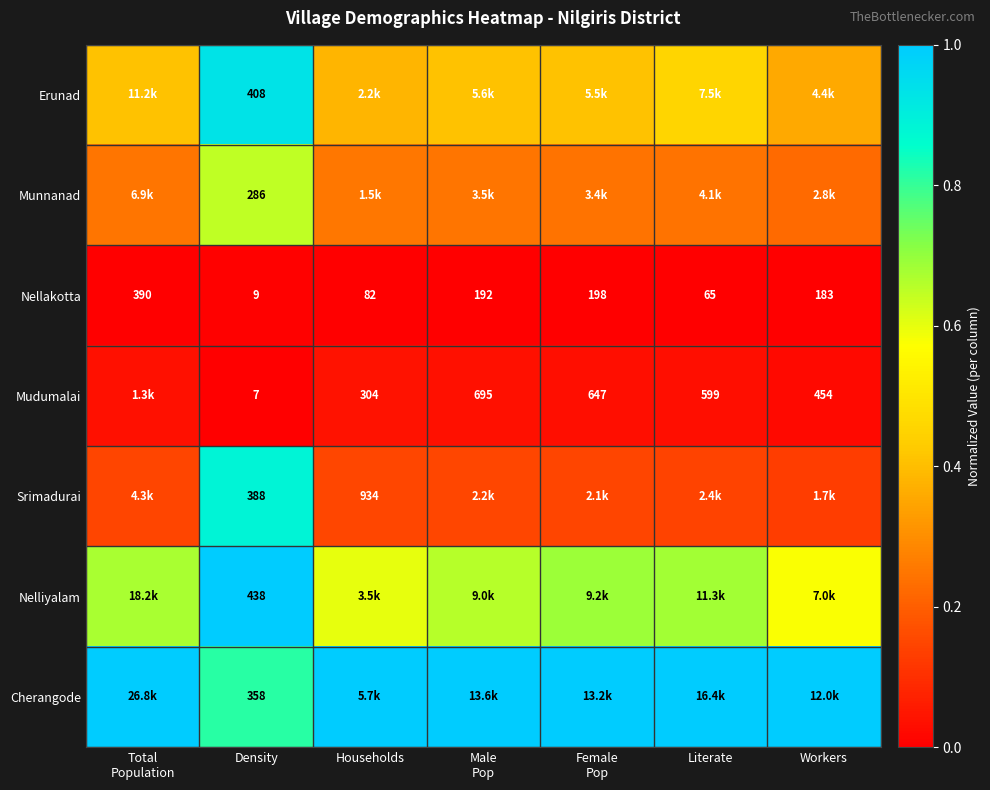

Which has a higher value, Female
Pop or Workers?

Female
Pop